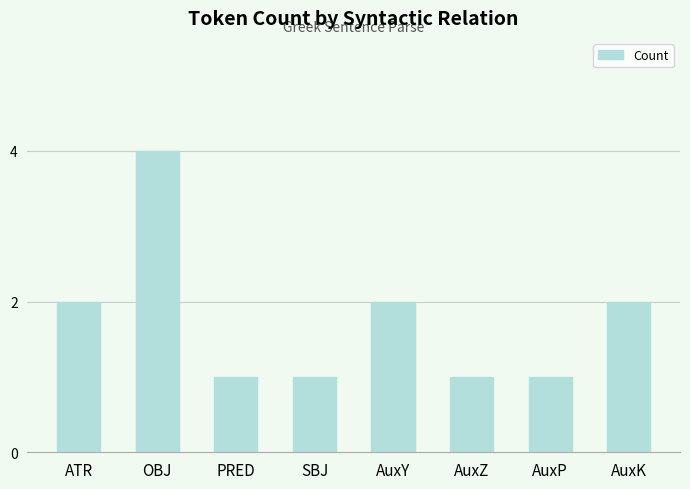

Which category has the highest value across all series?

OBJ